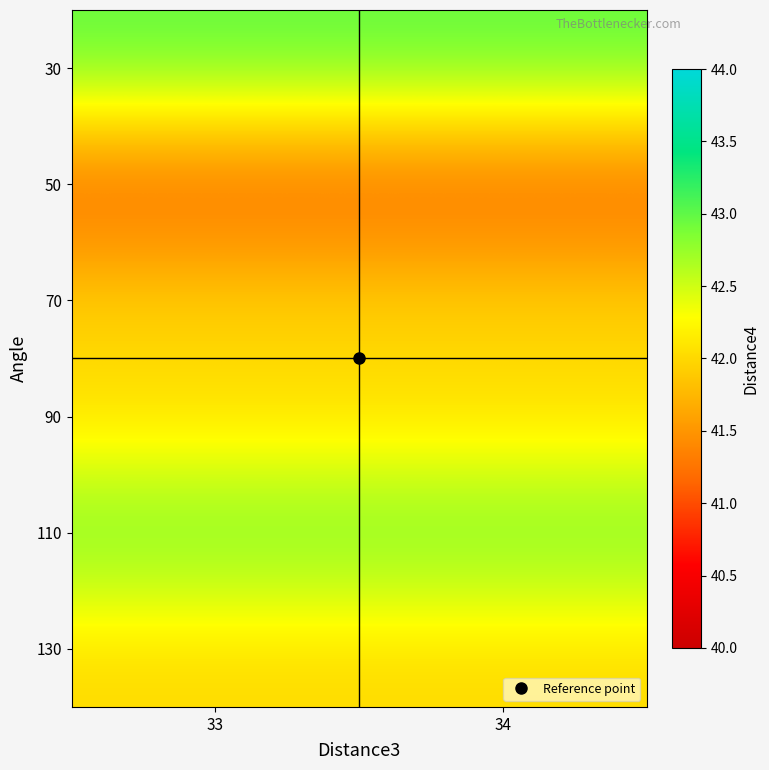

How many series are shown in this chart?

6